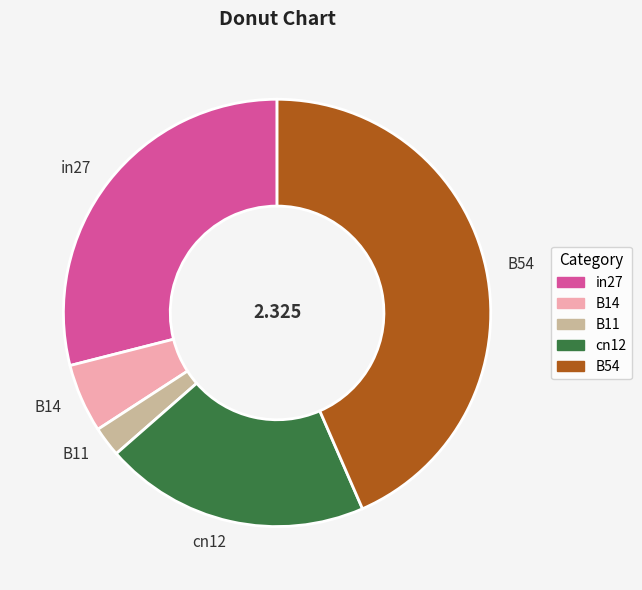

Is the sum of cn12 and B54 greater than half?

Yes